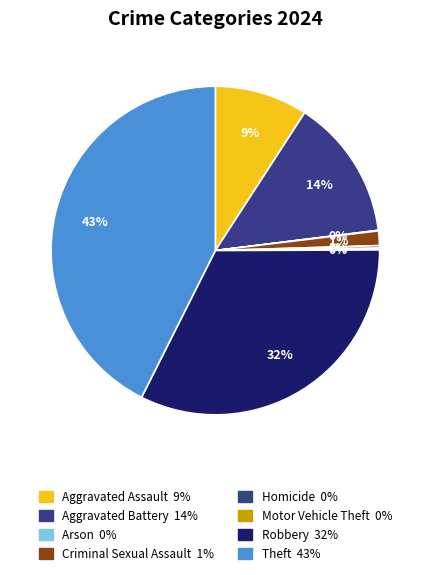

To the nearest percent, what is the difference between the largest and smallest slice percentages?

43%